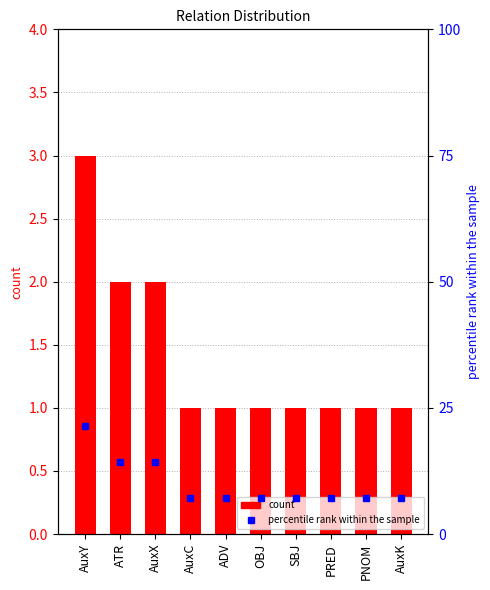

What is the minimum value shown in the chart?

1.0